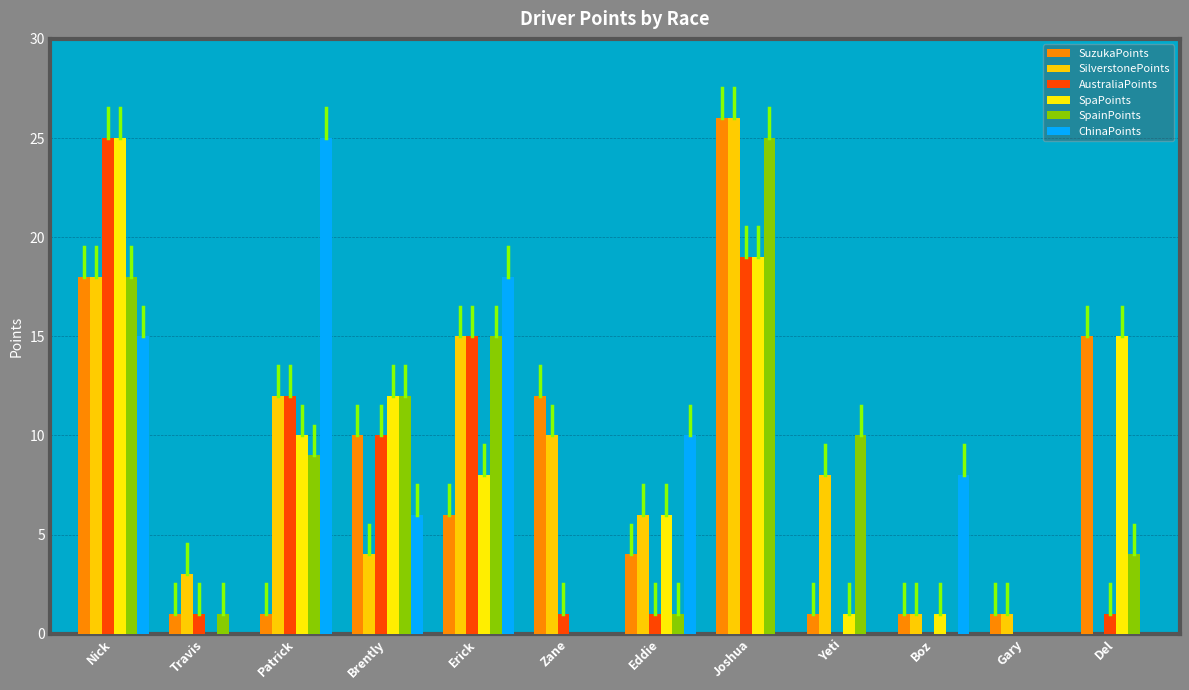

What are all the series names shown in the legend?

SuzukaPoints, SilverstonePoints, AustraliaPoints, SpaPoints, SpainPoints, ChinaPoints